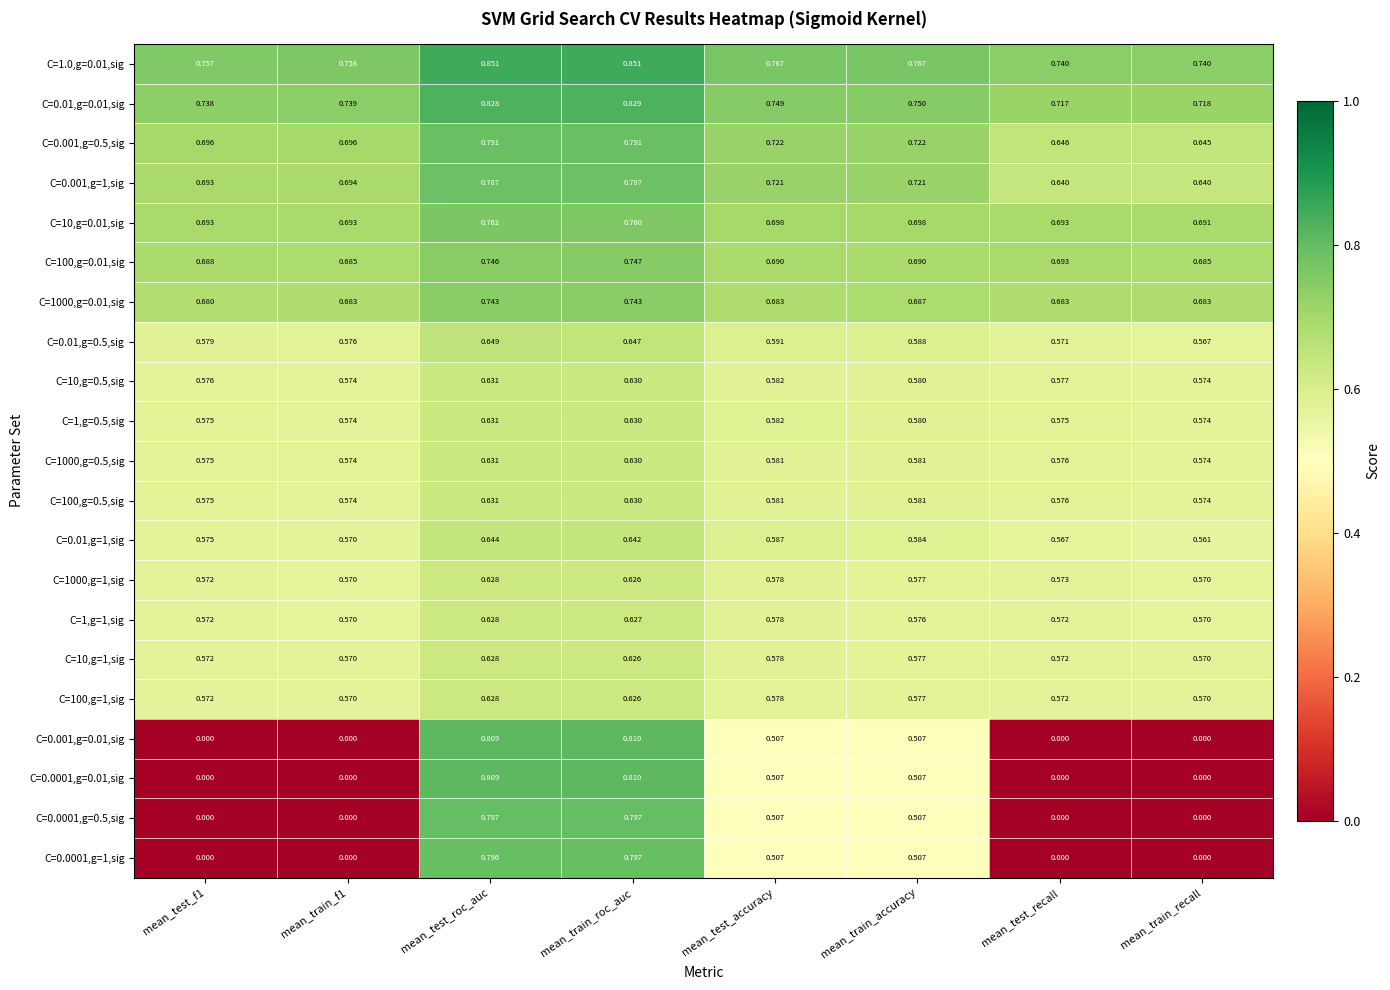

At which category is the sum across all series the highest?

mean_test_roc_auc